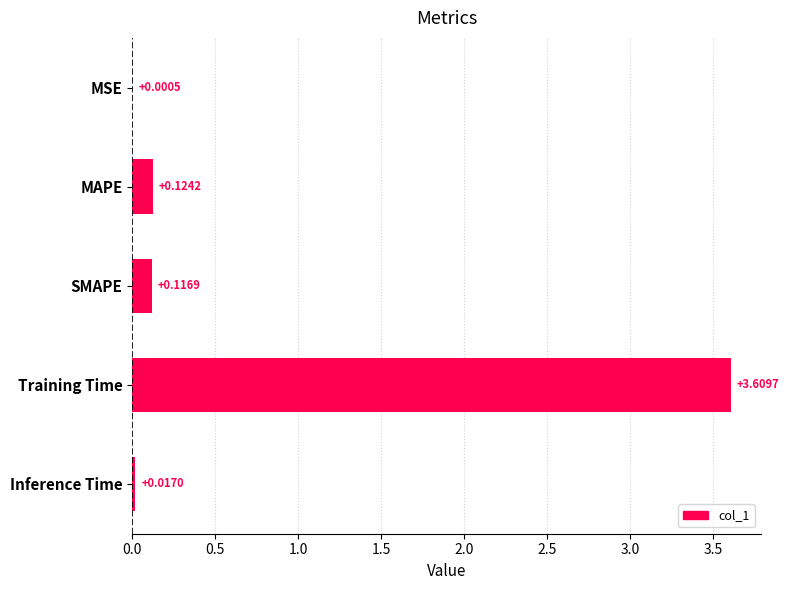

What is the change in value from MSE to SMAPE?

+0.1